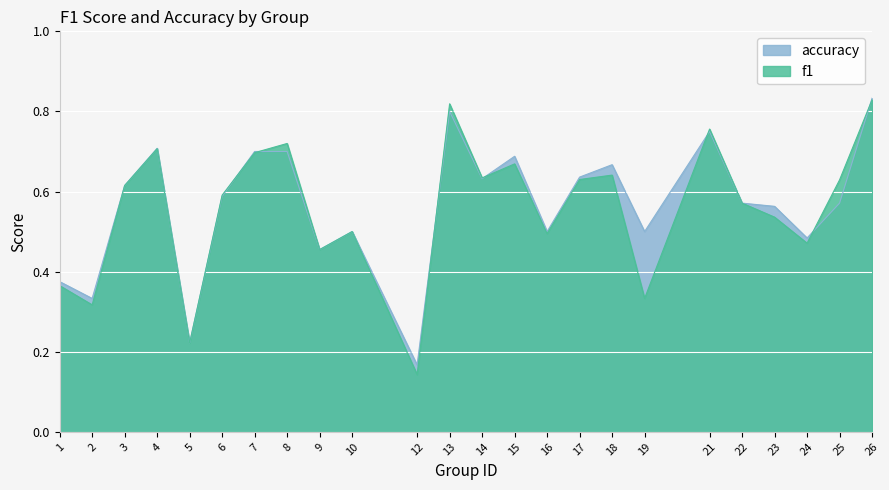

What is the value of the accuracy point at the 11th from the left?

0.2